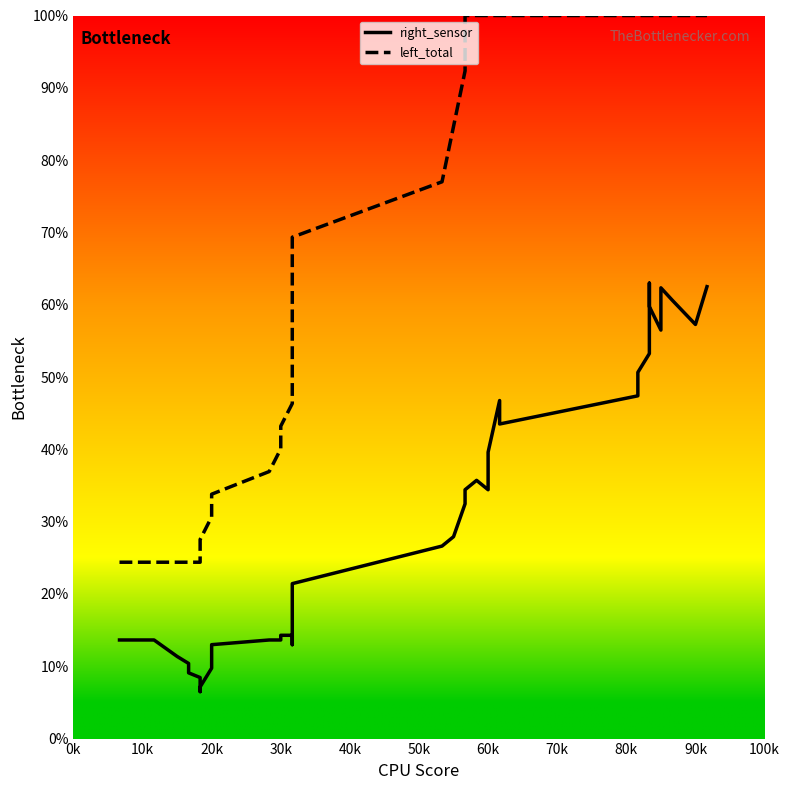

Does the chart display data point markers on the line(s)?

No